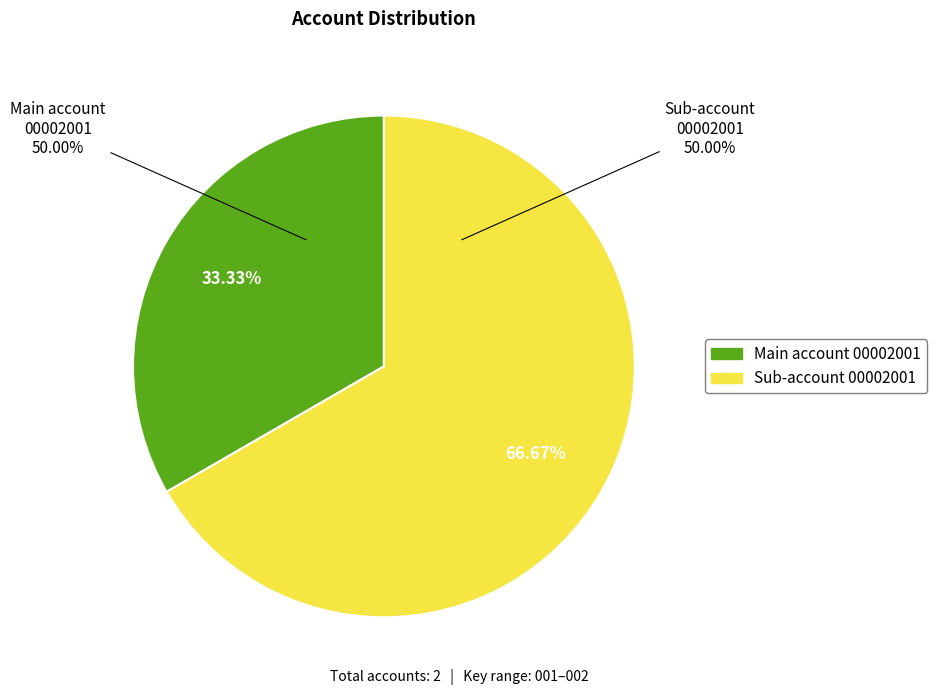

What percentage is the Sub-account 00002001 slice, to the nearest percent?

67%